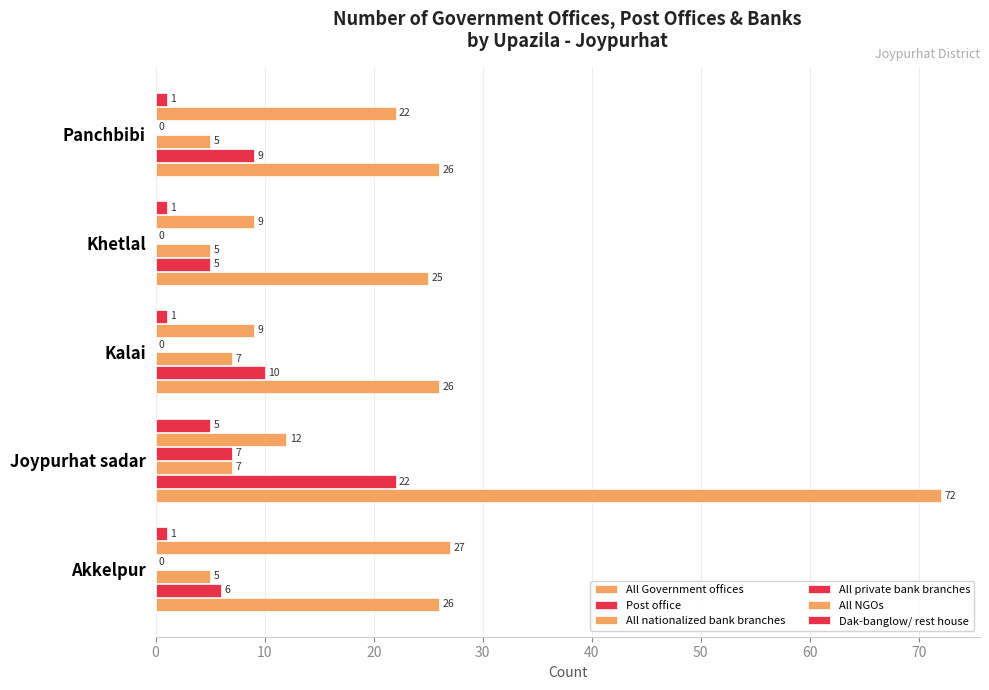

How many values in the All nationalized bank branches series exceed 5?

2